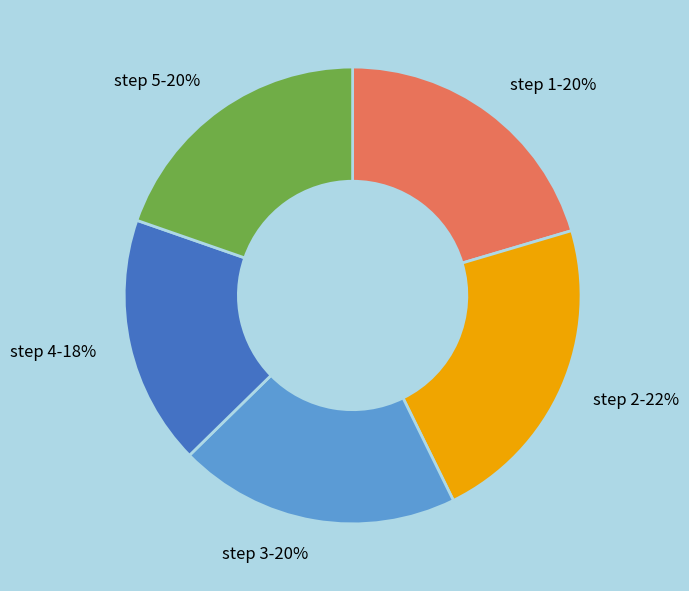

To the nearest percent, what is the combined percentage of step 2-22% and step 3-20%?

42%